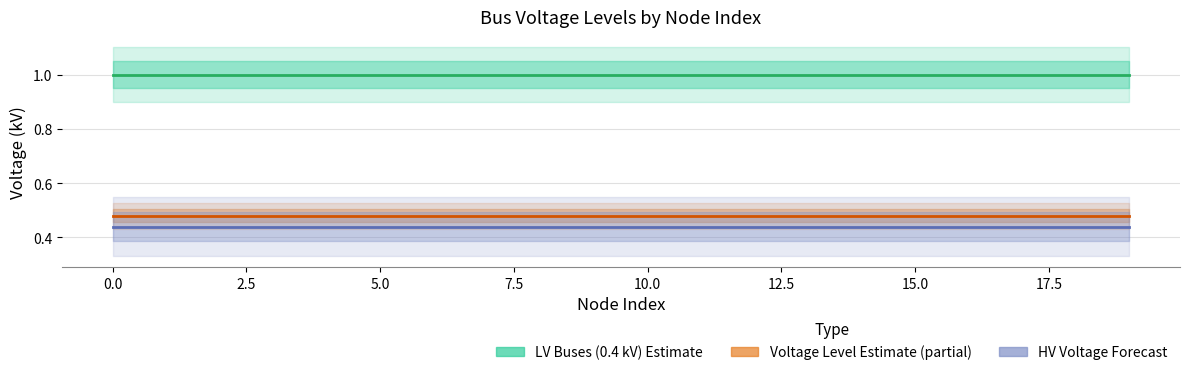

True or false: Voltage Level (scaled) Estimate based on partial data and HV Voltage (scaled) Forecast intersect in this chart.

False